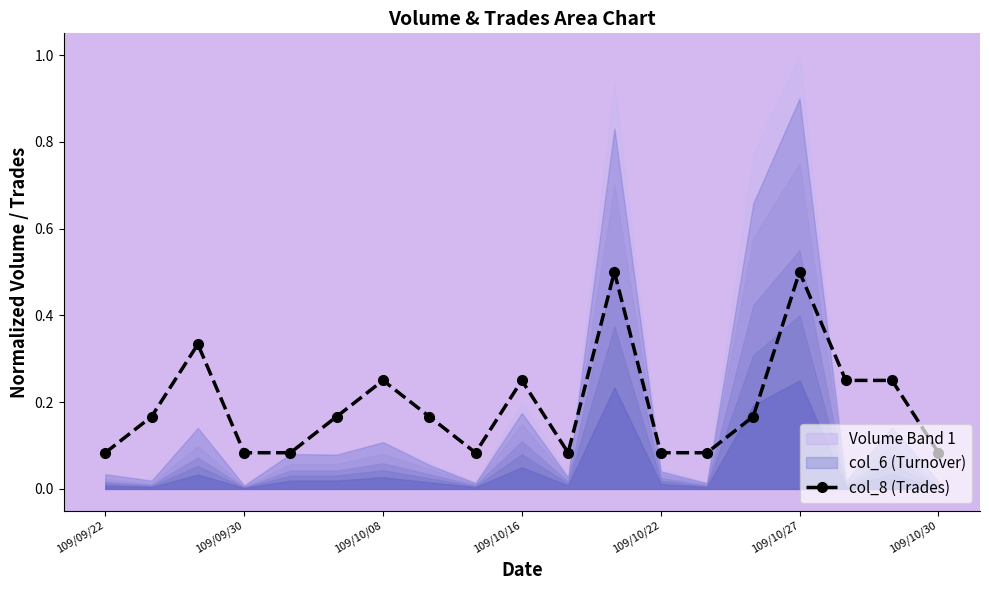

True or false: col_8 (Trades) has a value of 0.1 at 109/10/16.

False